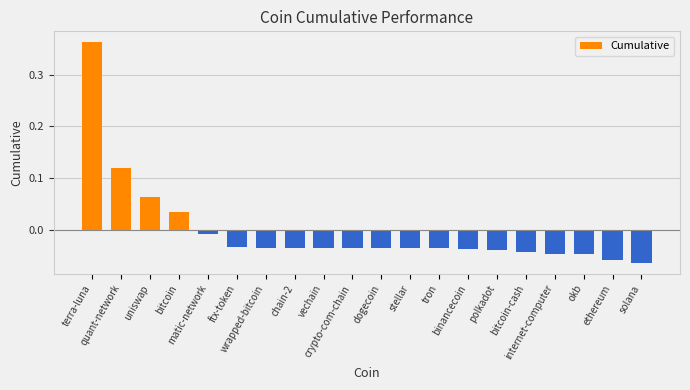

Rank the categories by value from highest to lowest.

terra-luna, quant-network, uniswap, bitcoin, matic-network, ftx-token, wrapped-bitcoin, chain-2, vechain, crypto-com-chain, dogecoin, stellar, tron, binancecoin, polkadot, bitcoin-cash, internet-computer, okb, ethereum, solana